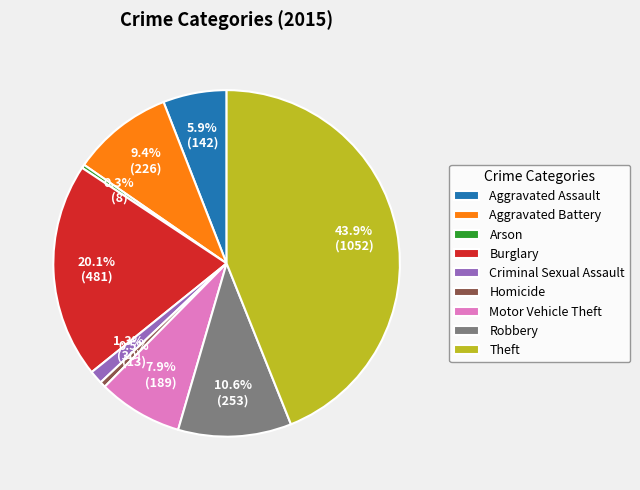

Approximately how many times larger is the value at Motor Vehicle Theft compared to Theft?

0.2